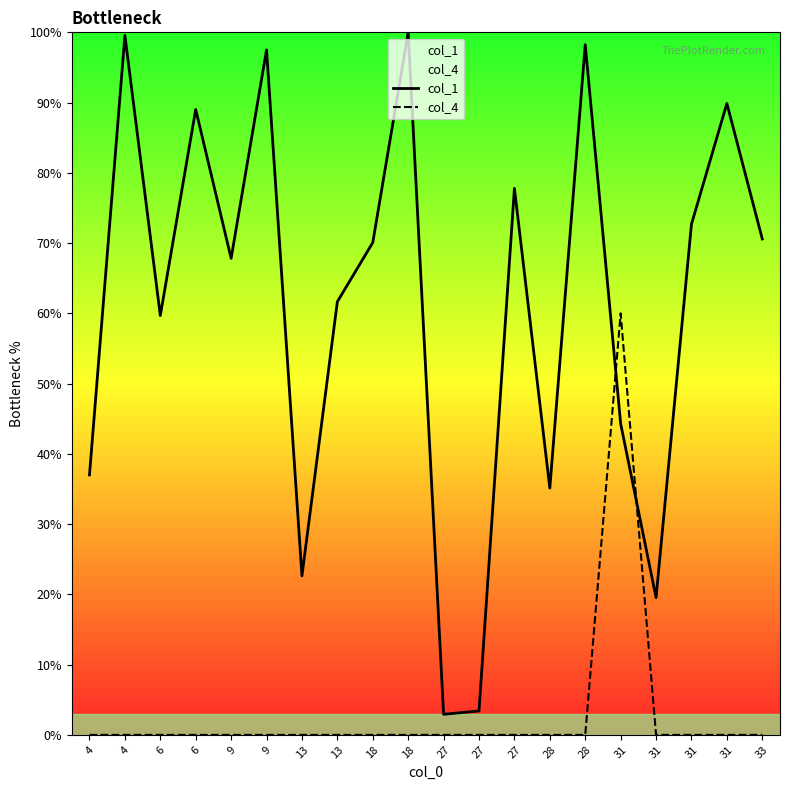

How many lines are shown in the chart?

2